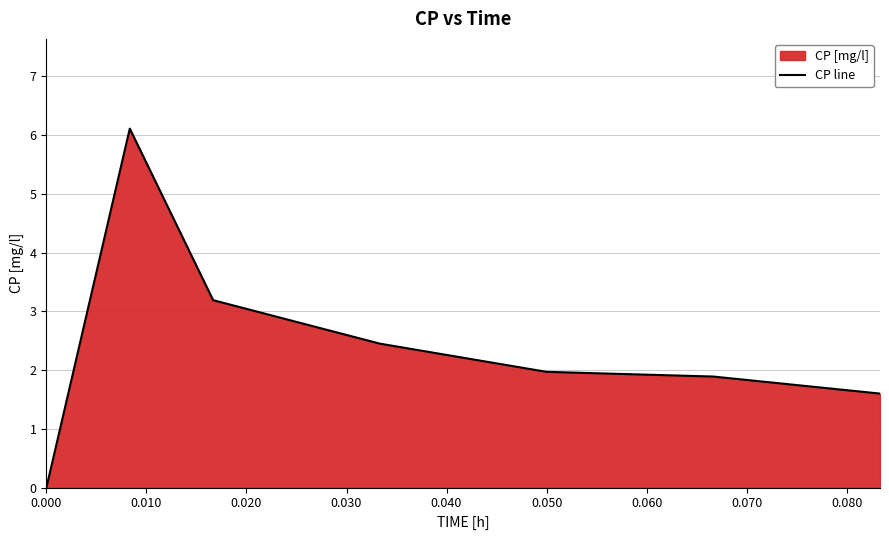

How many lines are shown in the chart?

1